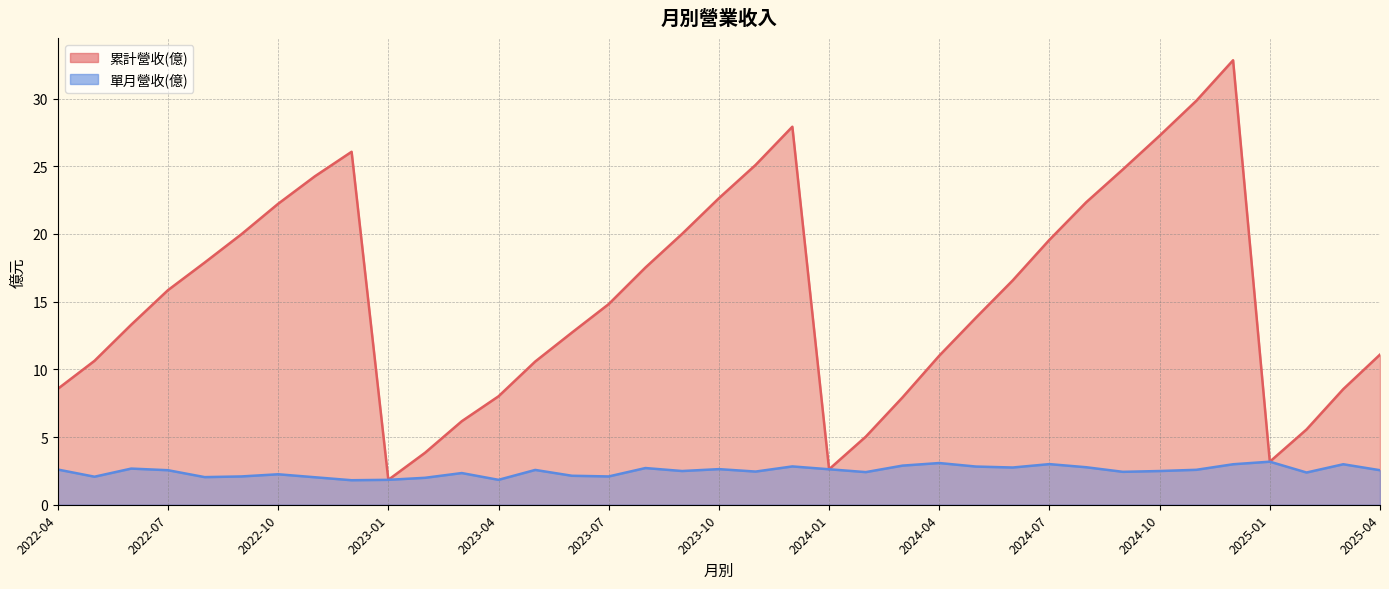

At which category does 累計營收(億) reach its first local peak?

2022-12